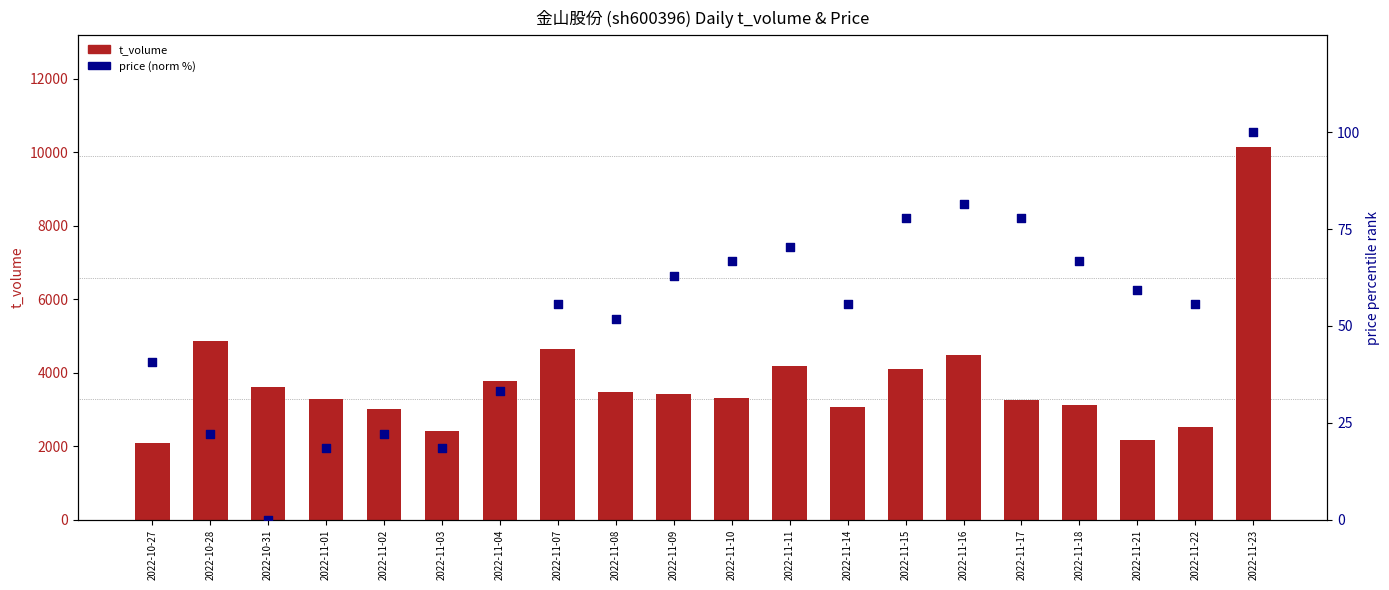

Which series has the largest total across all categories?

t_volume